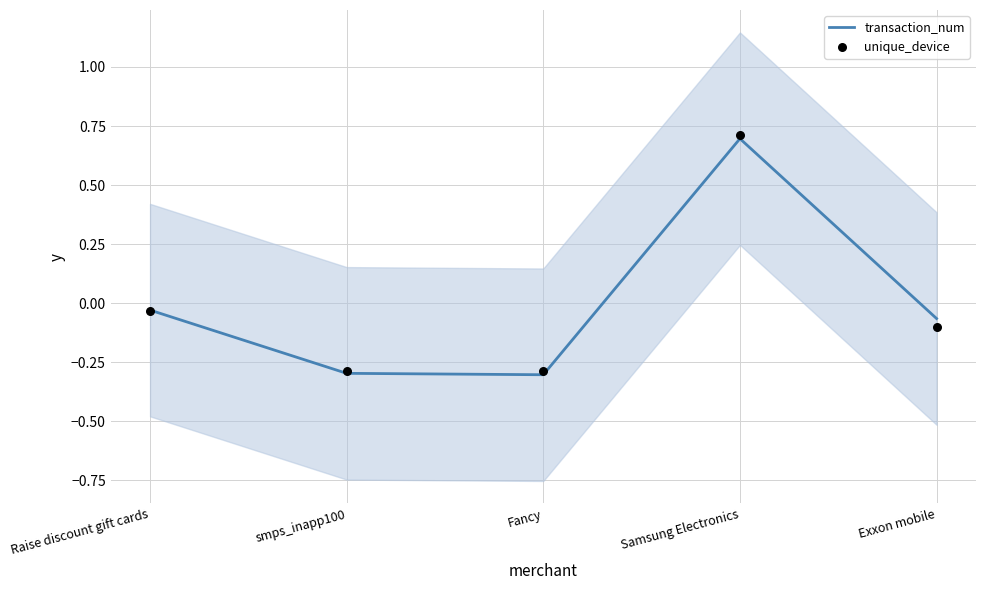

Is the value of unique_device at Samsung Electronics greater than the value of transaction_num at Fancy?

Yes